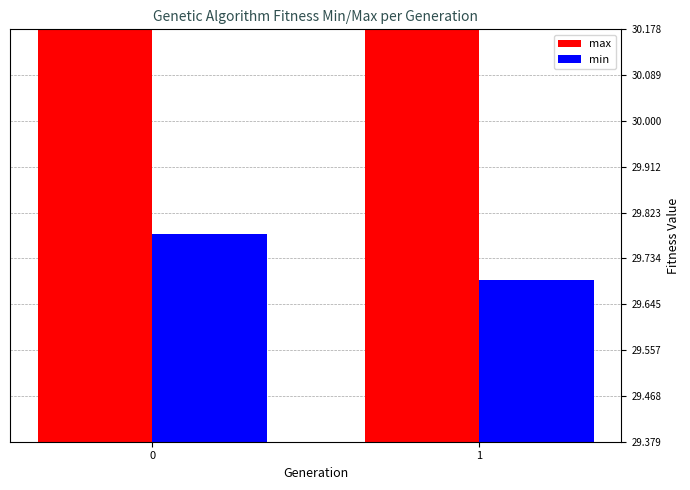

How many distinct data groups are displayed?

2